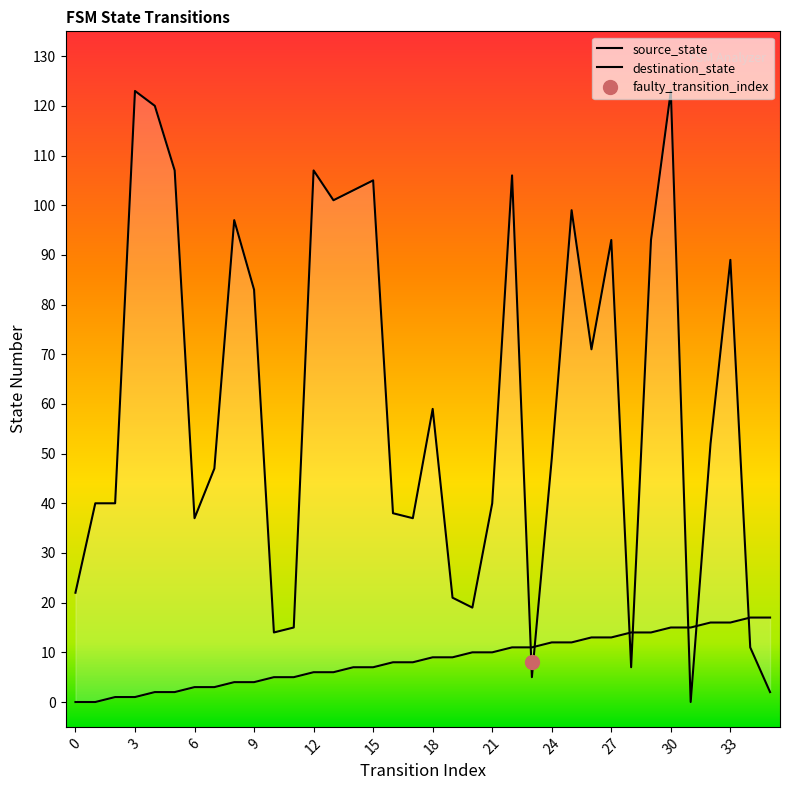

At which category is the sum across all series the highest?

30